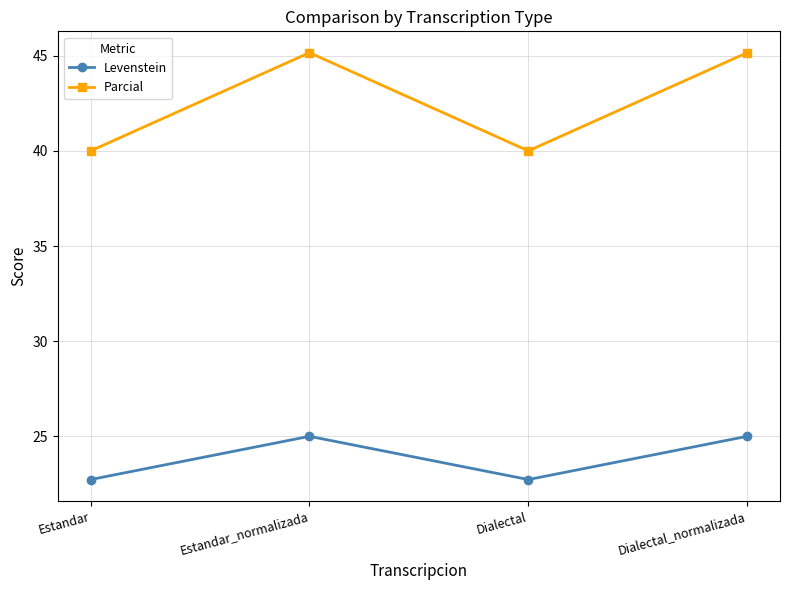

How many categories are shown in the chart?

4